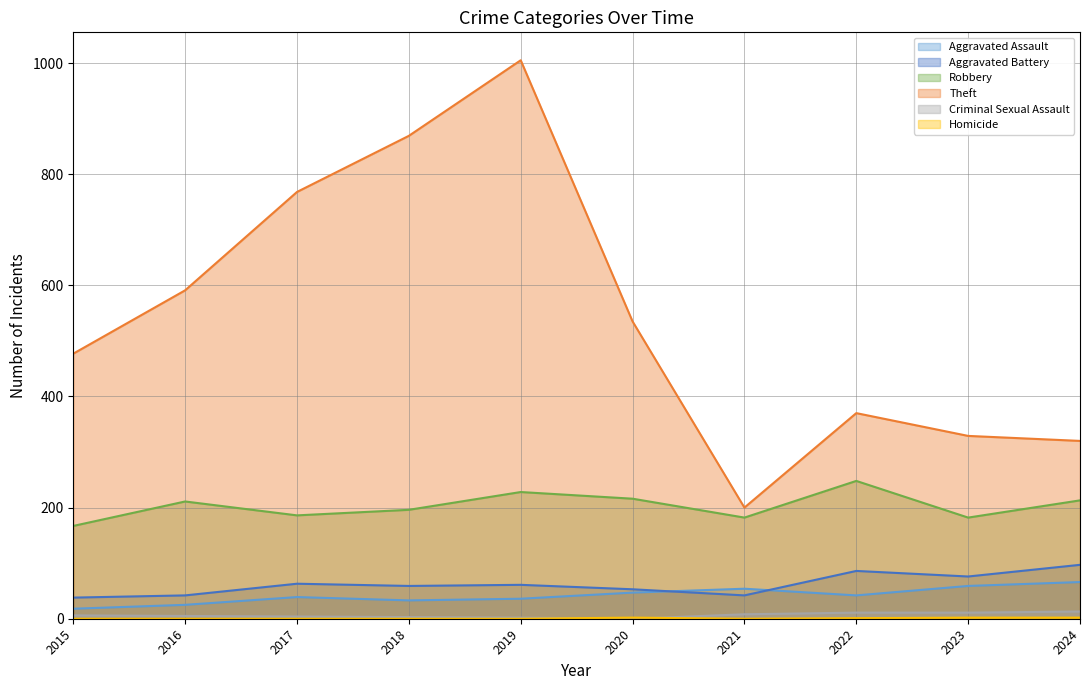

How many values in the Aggravated Battery series exceed 61?

4